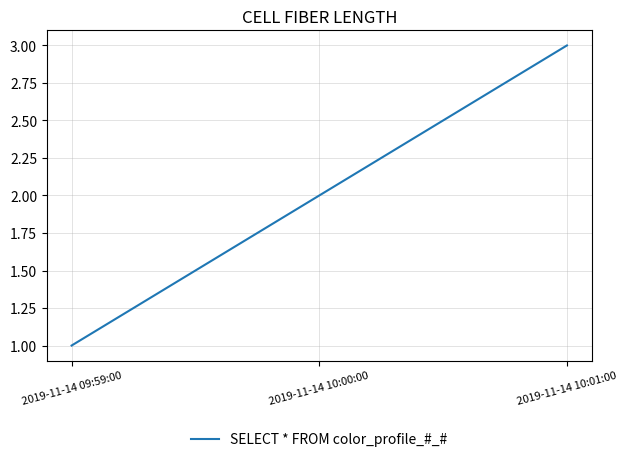

How many series are shown in this chart?

1